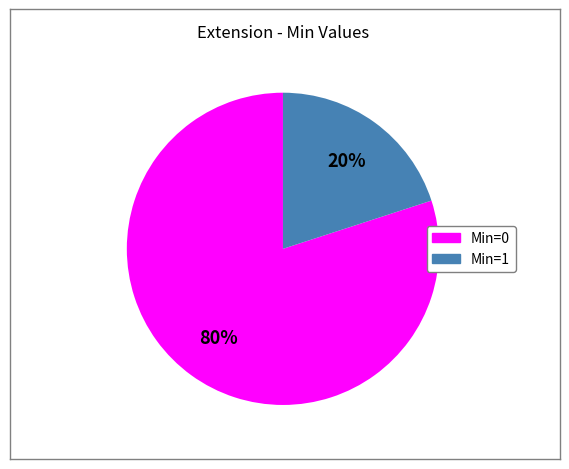

To the nearest percent, what is the difference between the largest and smallest slice percentages?

60%